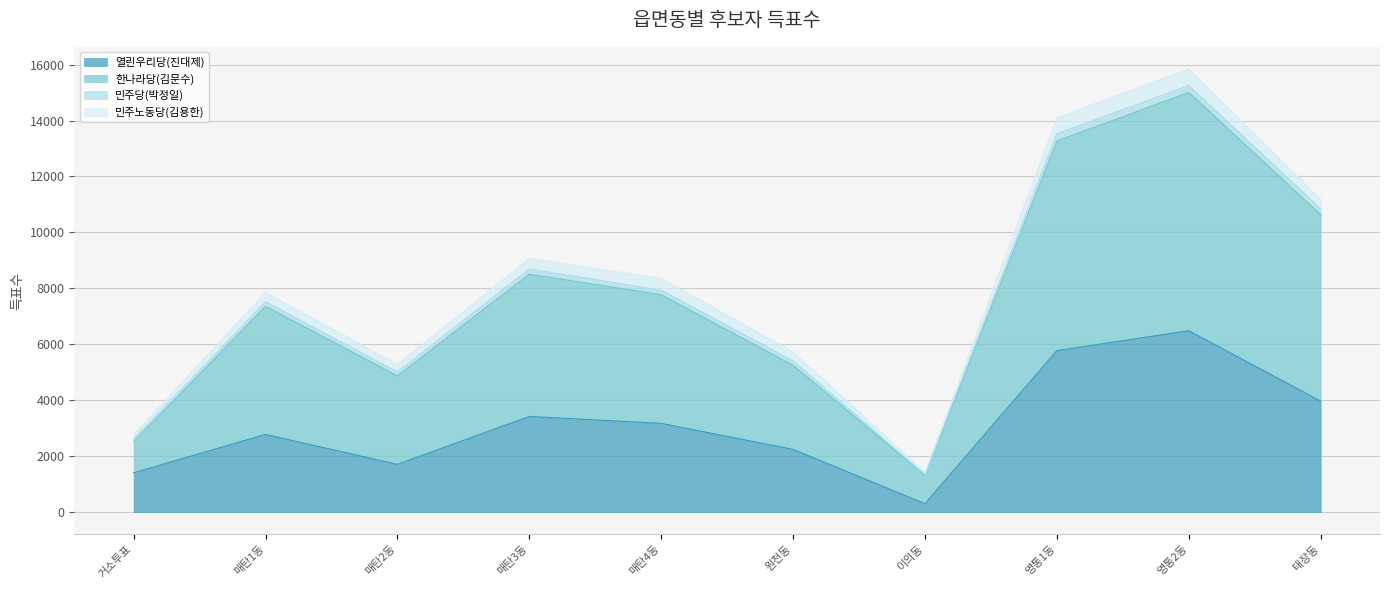

At which label does 열린우리당(진대제) first exceed 3172?

매탄3동